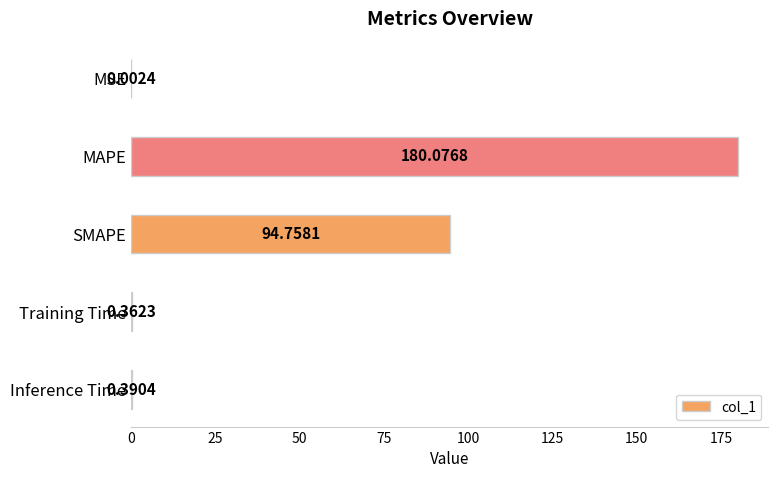

What is the sum of all values?

275.6